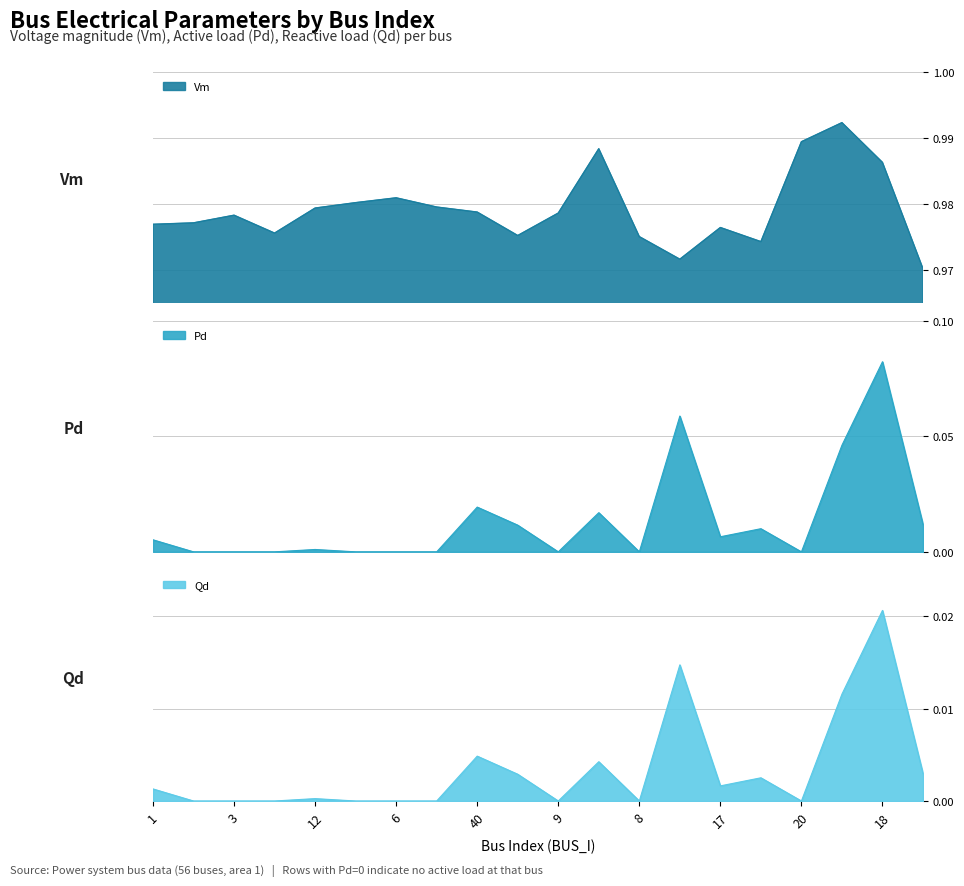

Where is the first local maximum for Qd?

12